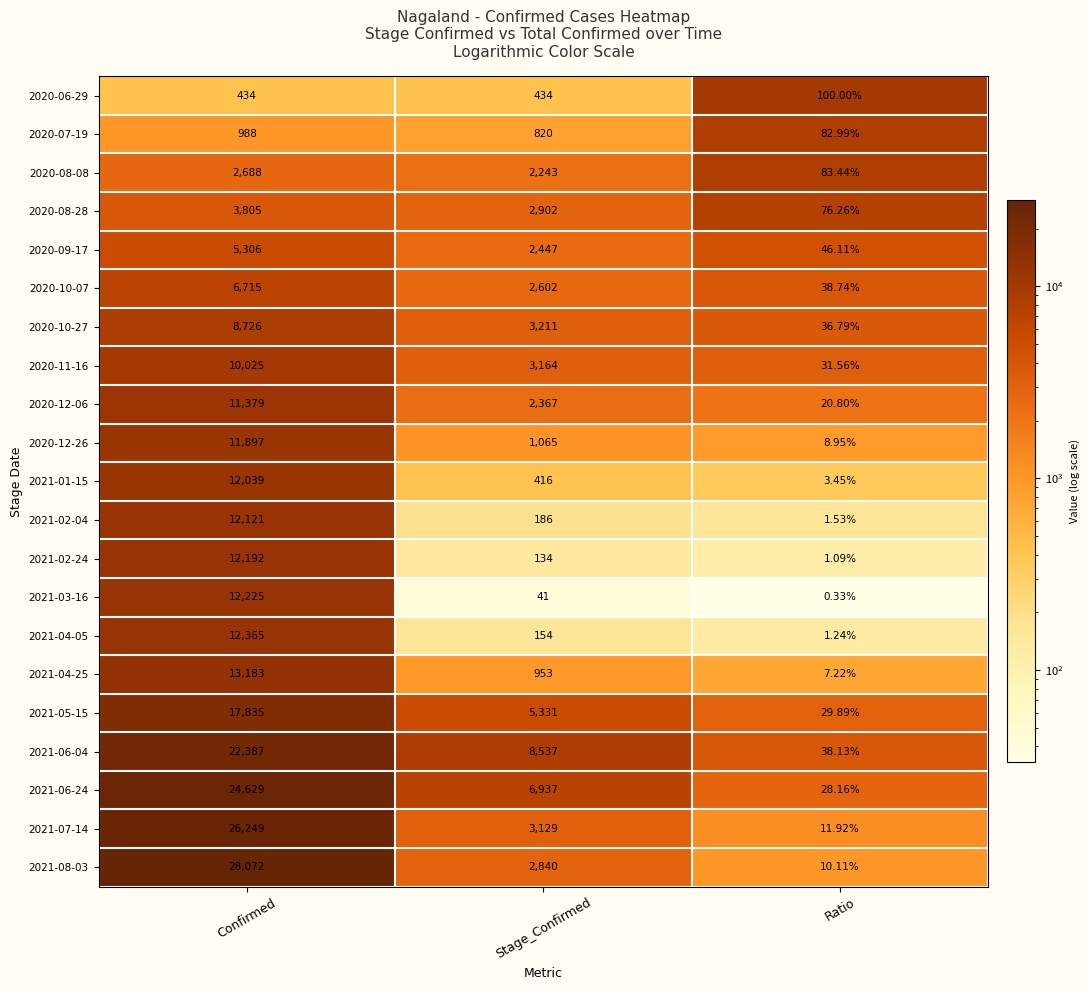

At which label is 2021-08-03 closest to 14041?

Stage_Confirmed